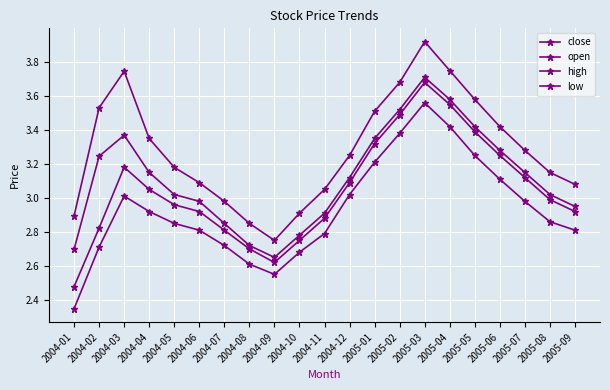

Reading right to left, transcribe all the data shown in this chart.

close: 2005-09=3.0	2005-08=3.0	2005-07=3.1	2005-06=3.3	2005-05=3.4	2005-04=3.6	2005-03=3.7	2005-02=3.5	2005-01=3.4	2004-12=3.1	2004-11=2.9	2004-10=2.8	2004-09=2.6	2004-08=2.7	2004-07=2.9	2004-06=3.0	2004-05=3.0	2004-04=3.1	2004-03=3.4	2004-02=3.2	2004-01=2.7
open: 2005-09=2.9	2005-08=3.0	2005-07=3.1	2005-06=3.2	2005-05=3.4	2005-04=3.5	2005-03=3.7	2005-02=3.5	2005-01=3.3	2004-12=3.1	2004-11=2.9	2004-10=2.8	2004-09=2.6	2004-08=2.7	2004-07=2.8	2004-06=2.9	2004-05=3.0	2004-04=3.0	2004-03=3.2	2004-02=2.8	2004-01=2.5
high: 2005-09=3.1	2005-08=3.1	2005-07=3.3	2005-06=3.4	2005-05=3.6	2005-04=3.8	2005-03=3.9	2005-02=3.7	2005-01=3.5	2004-12=3.2	2004-11=3.0	2004-10=2.9	2004-09=2.8	2004-08=2.9	2004-07=3.0	2004-06=3.1	2004-05=3.2	2004-04=3.4	2004-03=3.7	2004-02=3.5	2004-01=2.9
low: 2005-09=2.8	2005-08=2.9	2005-07=3.0	2005-06=3.1	2005-05=3.2	2005-04=3.4	2005-03=3.6	2005-02=3.4	2005-01=3.2	2004-12=3.0	2004-11=2.8	2004-10=2.7	2004-09=2.5	2004-08=2.6	2004-07=2.7	2004-06=2.8	2004-05=2.9	2004-04=2.9	2004-03=3.0	2004-02=2.7	2004-01=2.3